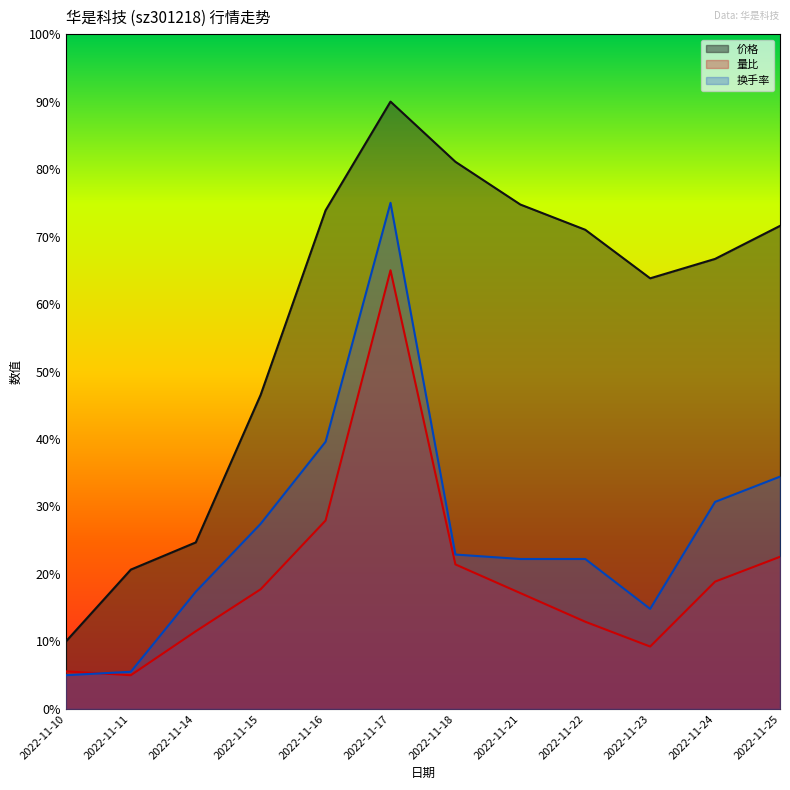

What are all the series names shown in the legend?

价格, 量比, 换手率